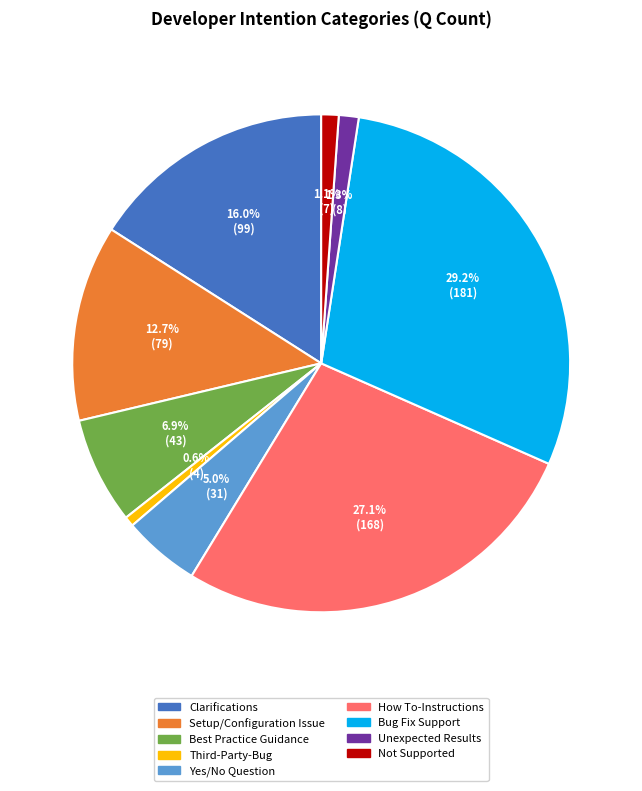

Which has a higher value, Yes/No Question or Bug Fix Support?

Bug Fix Support